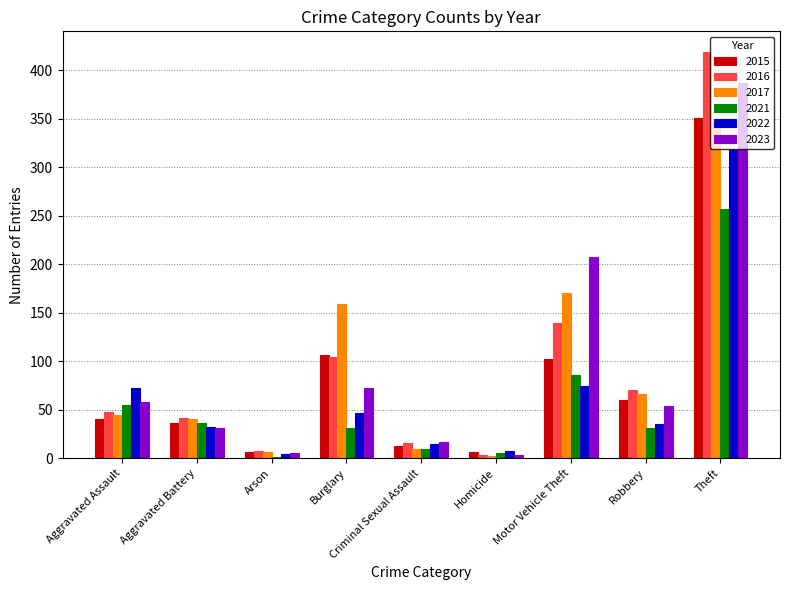

Reading left to right, transcribe all the data shown in this chart.

2015: Aggravated Assault=40	Aggravated Battery=36	Arson=6	Burglary=106	Criminal Sexual Assault=13	Homicide=6	Motor Vehicle Theft=102	Robbery=60	Theft=351
2016: Aggravated Assault=48	Aggravated Battery=42	Arson=7	Burglary=104	Criminal Sexual Assault=16	Homicide=3	Motor Vehicle Theft=139	Robbery=70	Theft=419
2017: Aggravated Assault=45	Aggravated Battery=40	Arson=6	Burglary=159	Criminal Sexual Assault=10	Homicide=2	Motor Vehicle Theft=170	Robbery=66	Theft=347
2021: Aggravated Assault=55	Aggravated Battery=36	Arson=1	Burglary=31	Criminal Sexual Assault=10	Homicide=5	Motor Vehicle Theft=86	Robbery=31	Theft=257
2022: Aggravated Assault=72	Aggravated Battery=32	Arson=4	Burglary=47	Criminal Sexual Assault=15	Homicide=8	Motor Vehicle Theft=74	Robbery=35	Theft=318
2023: Aggravated Assault=58	Aggravated Battery=31	Arson=5	Burglary=72	Criminal Sexual Assault=17	Homicide=3	Motor Vehicle Theft=207	Robbery=54	Theft=387